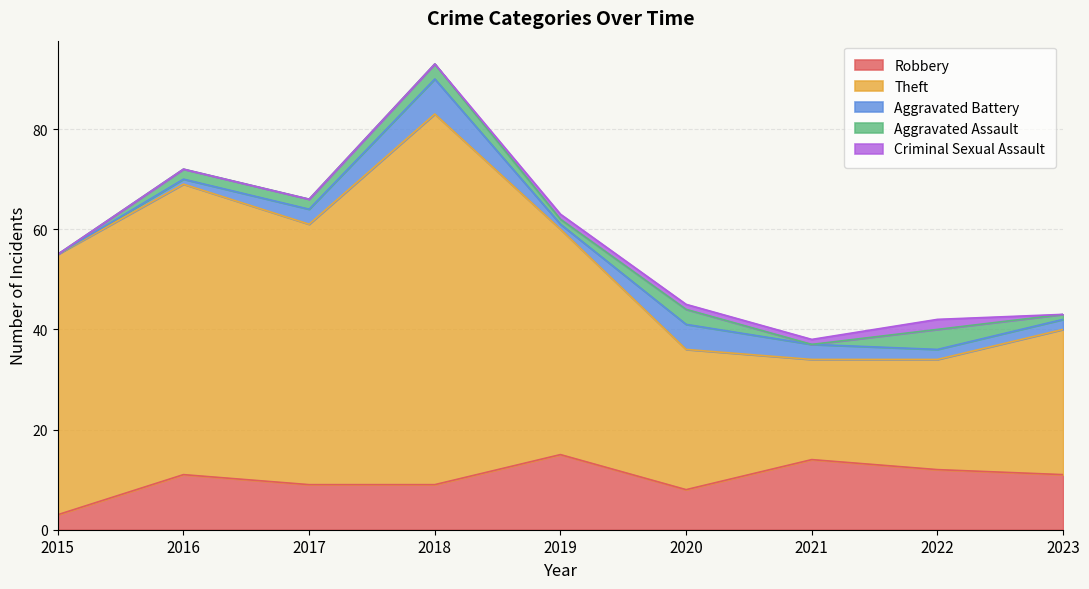

What is the total value across all series at 2022?

42